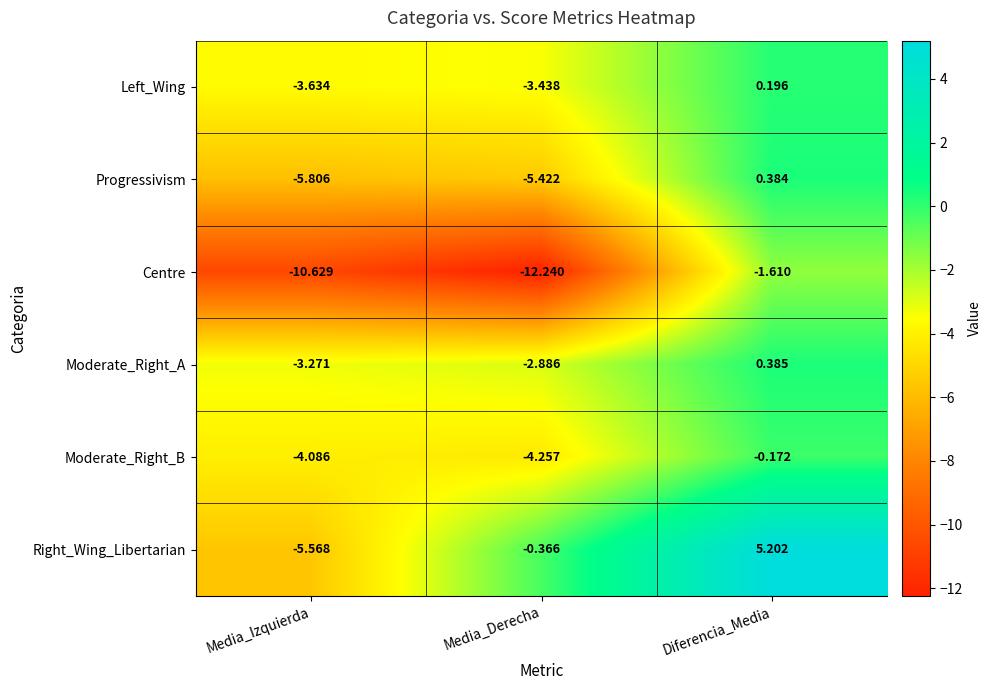

List the labels in order of Right_Wing_Libertarian value, smallest first.

Media_Izquierda, Media_Derecha, Diferencia_Media